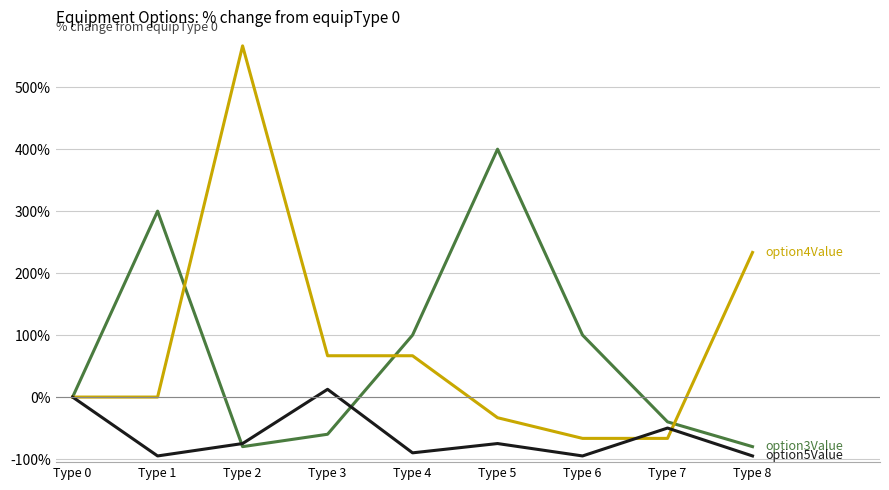

At which category is the sum across all series the highest?

Type 2